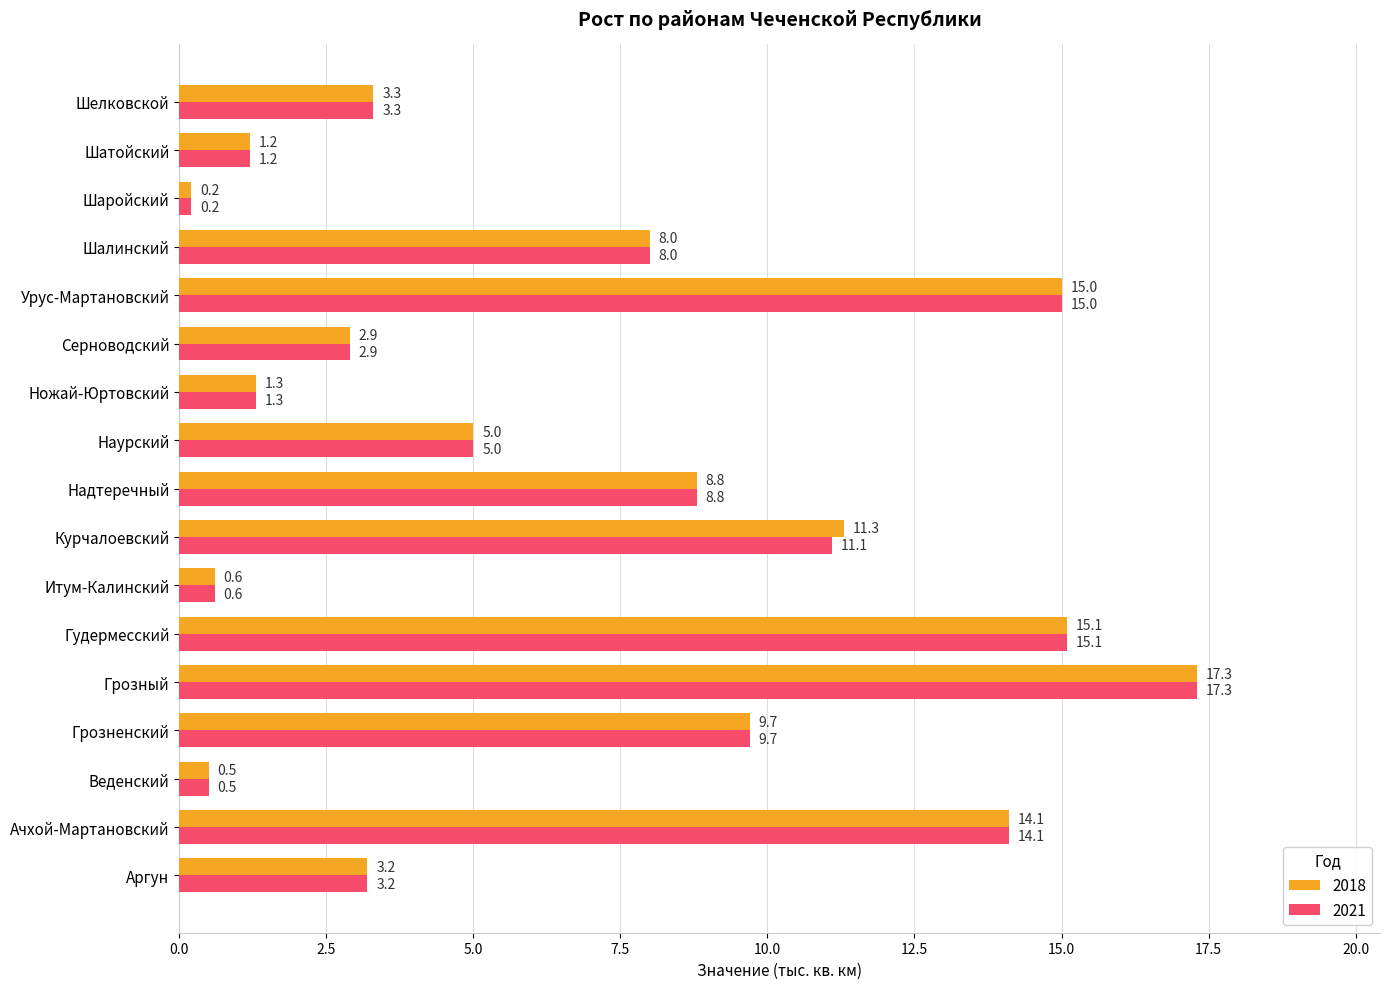

List the series in order of their overall mean, lowest first.

2021, 2018